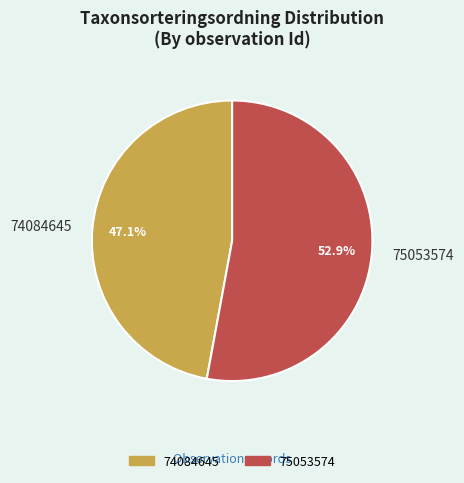

Which slice is the smallest?

74084645